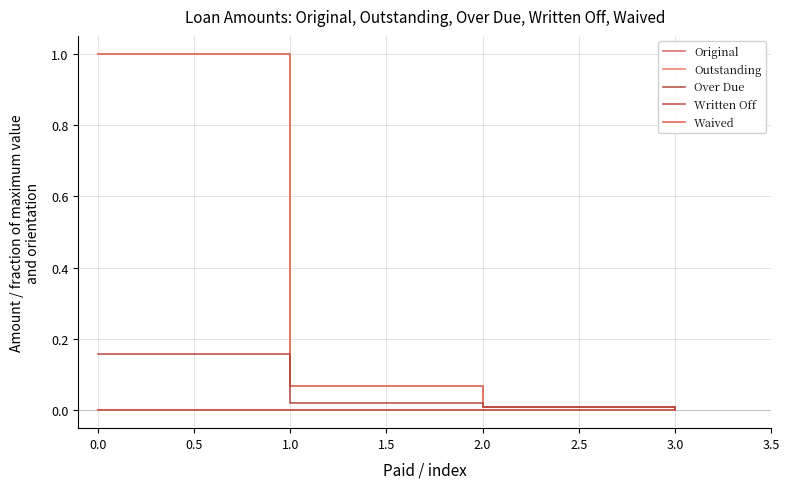

Does the chart have visible grid lines?

Yes